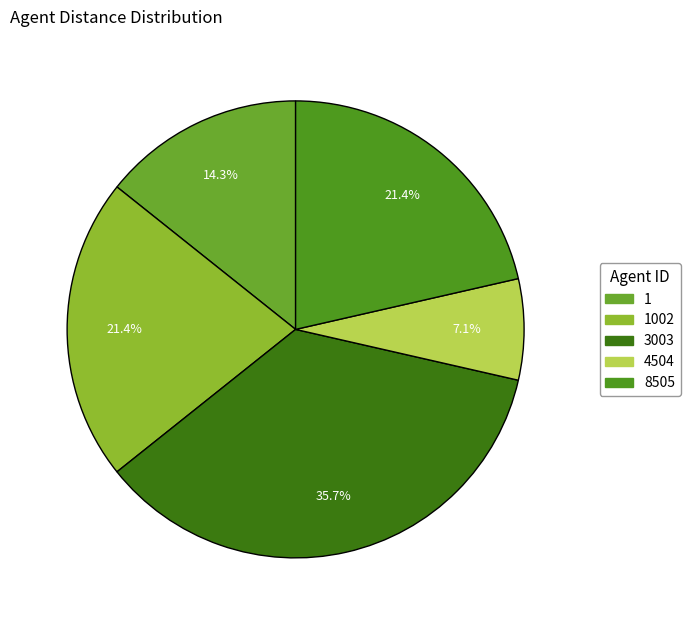

Is 1 the majority of the pie?

No